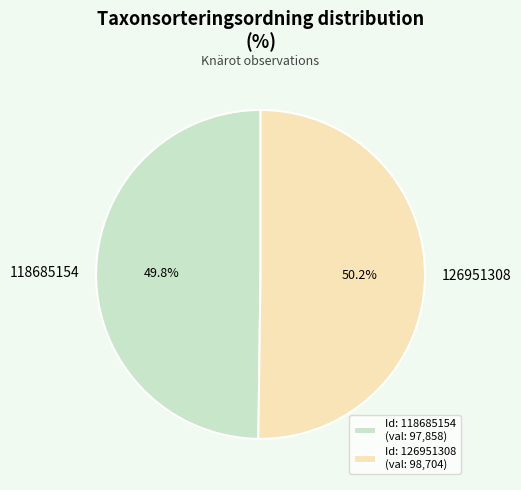

What portion of the pie excludes 118685154?

50.2%